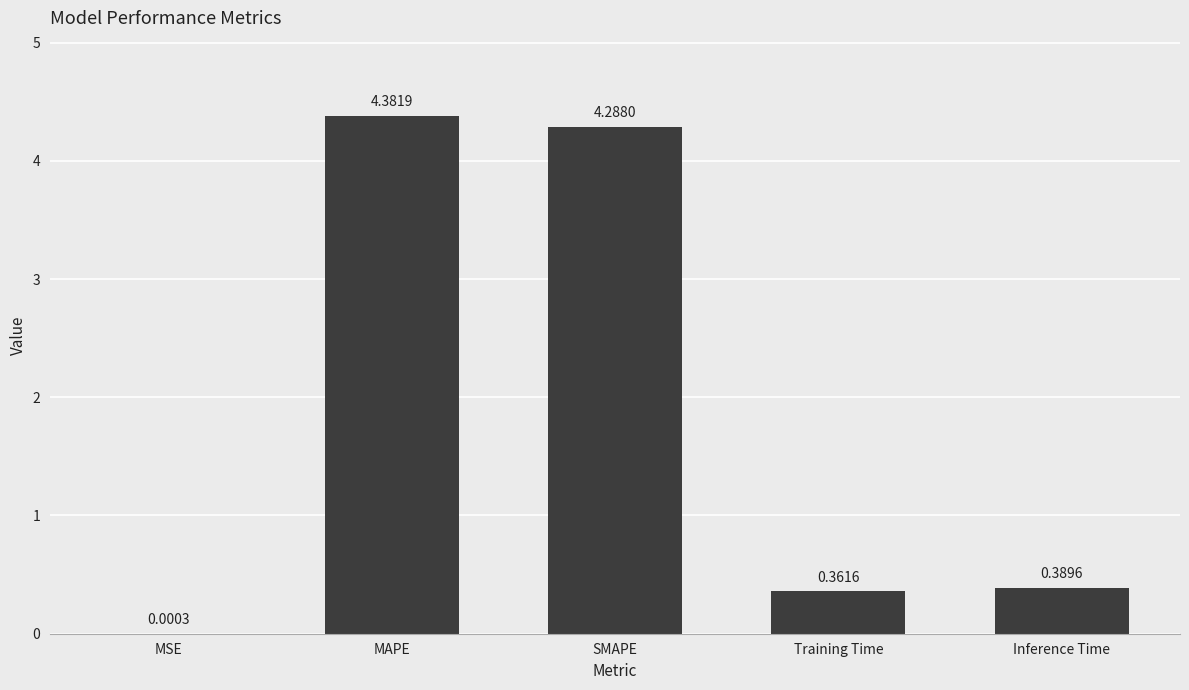

What is the change in value from MAPE to Inference Time?

-4.0